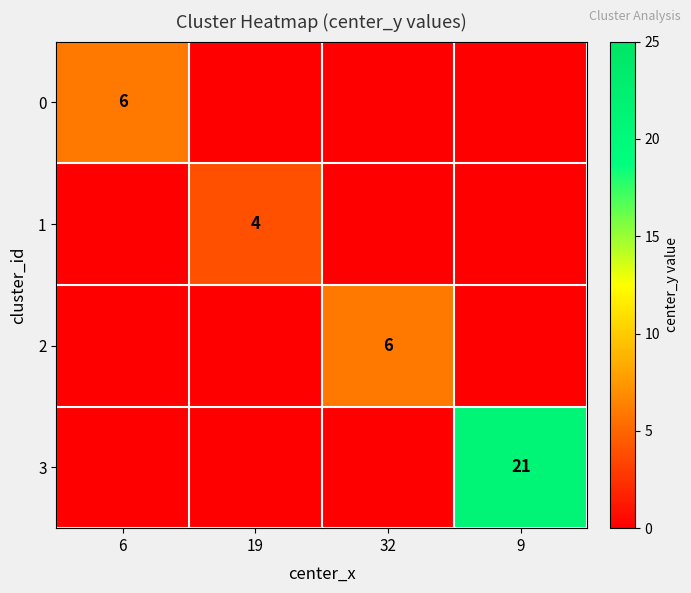

At which category is the sum across all series the highest?

9